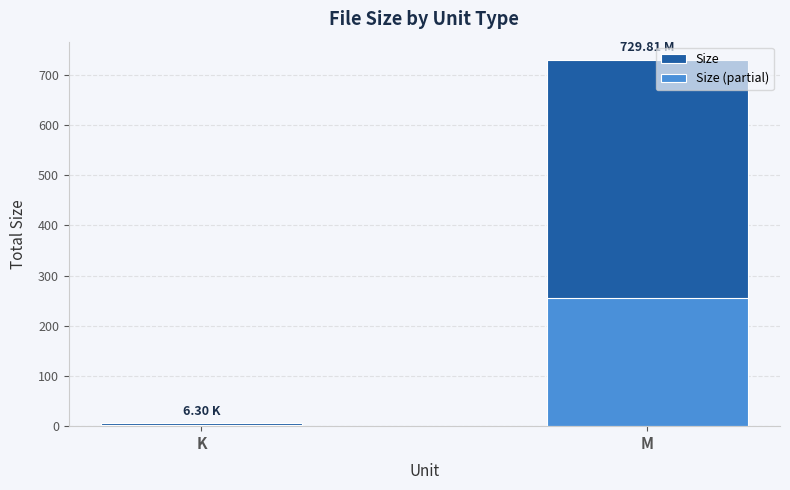

Reading left to right, extract all data points from this chart.

Size: K=6.3	M=729.8
Size (partial): K=2.2	M=255.4